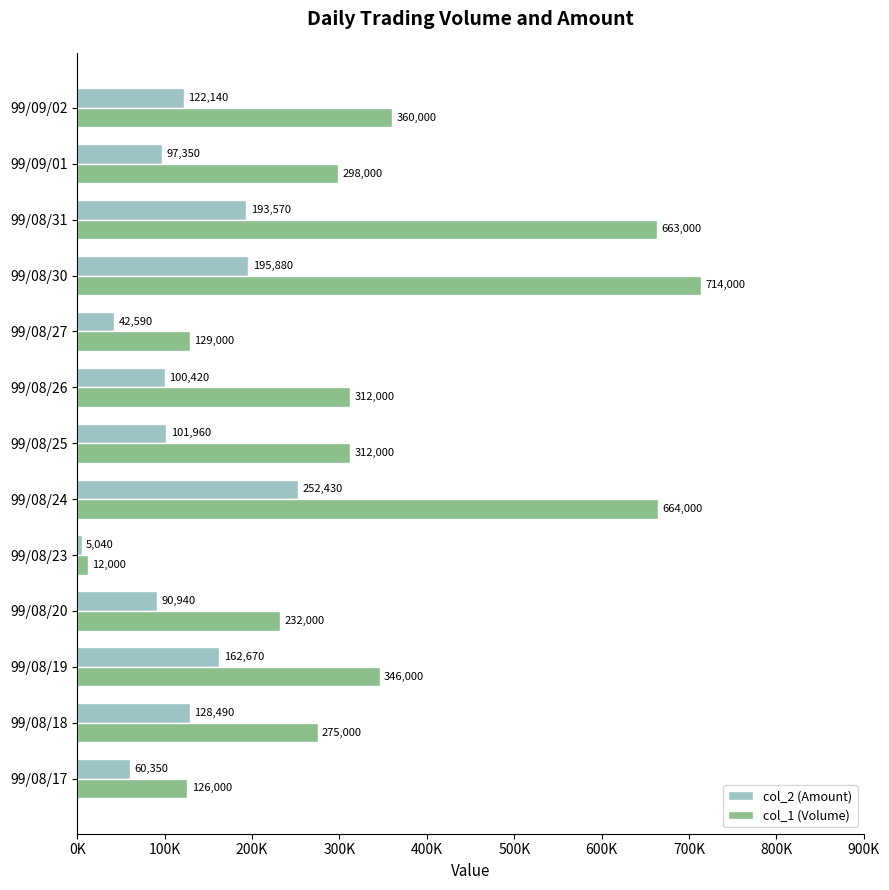

Which category has the highest value in the col_1 (Volume) series?

99/08/30